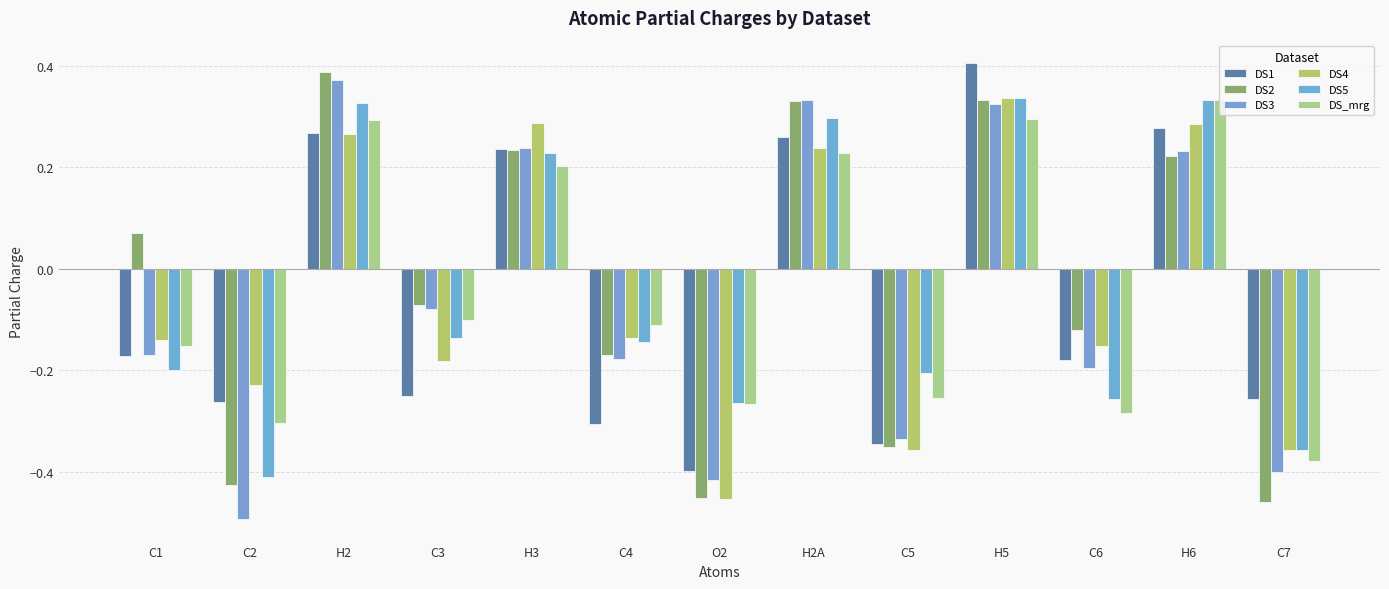

The value of DS1 at H3 is 0.2. True or false?

True